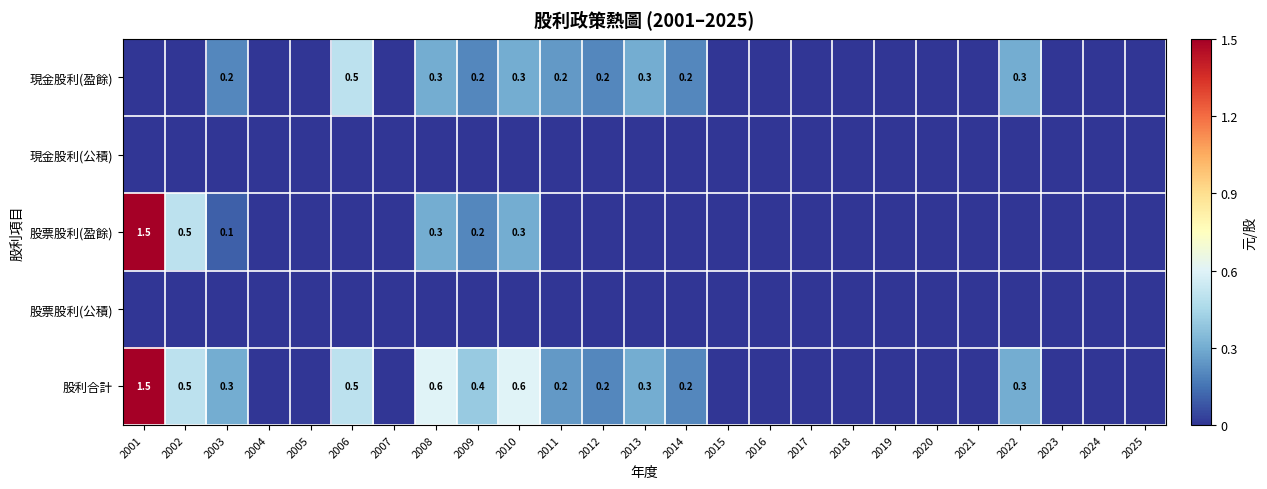

Count the number of categories in the chart.

25